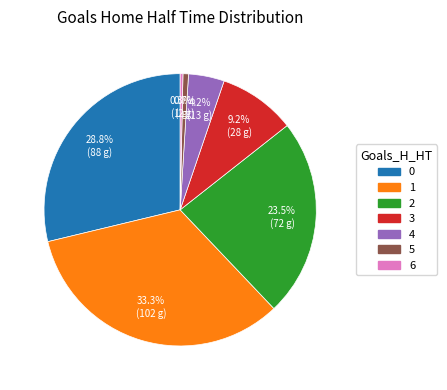

Is 2 the majority of the pie?

No